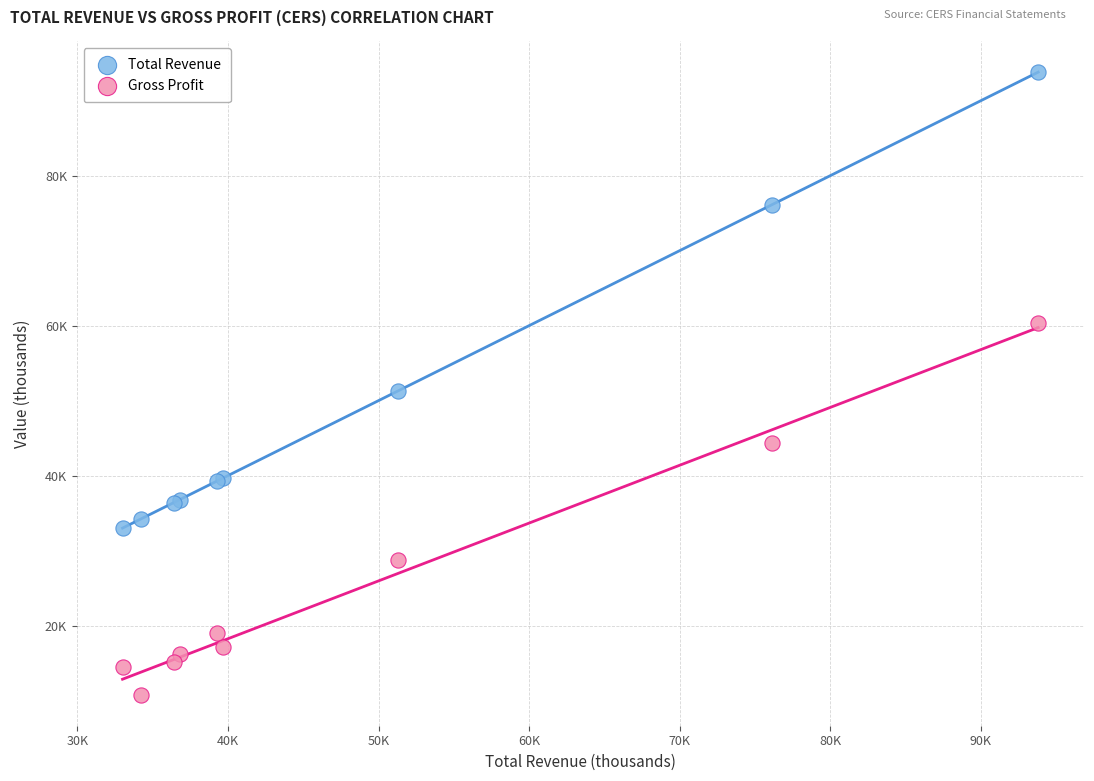

Which series contains the lowest Y value?

Gross Profit